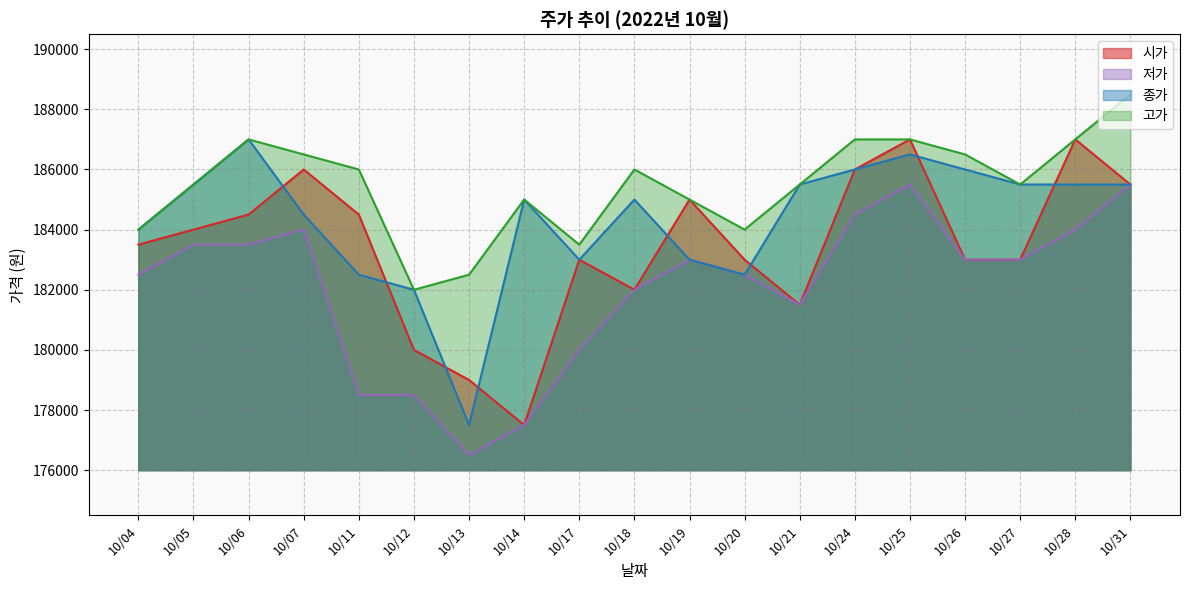

Read the 시가 value at 10/04, to the nearest 10.

183500